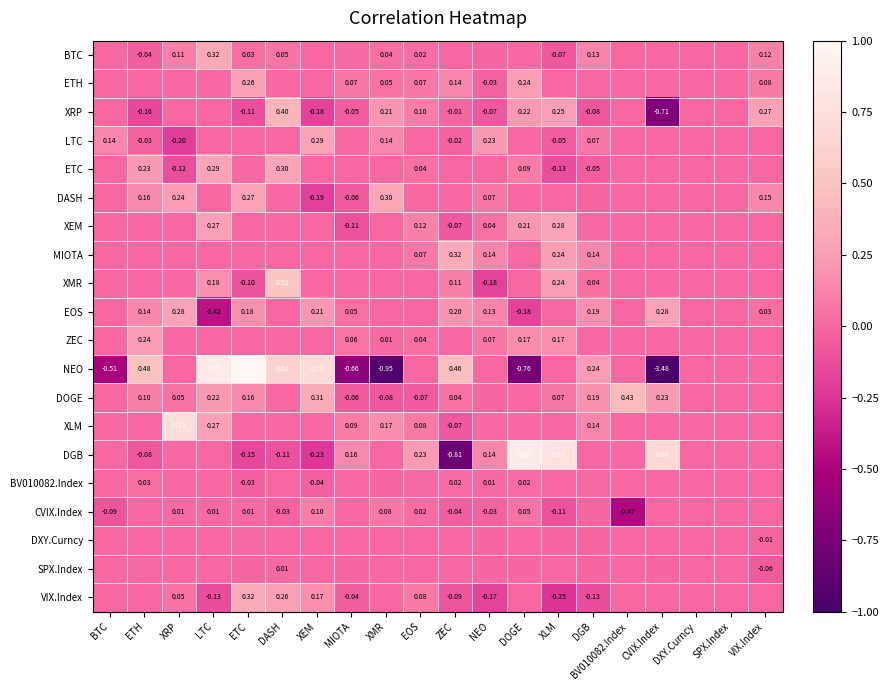

What is the smallest value displayed?

-3.5